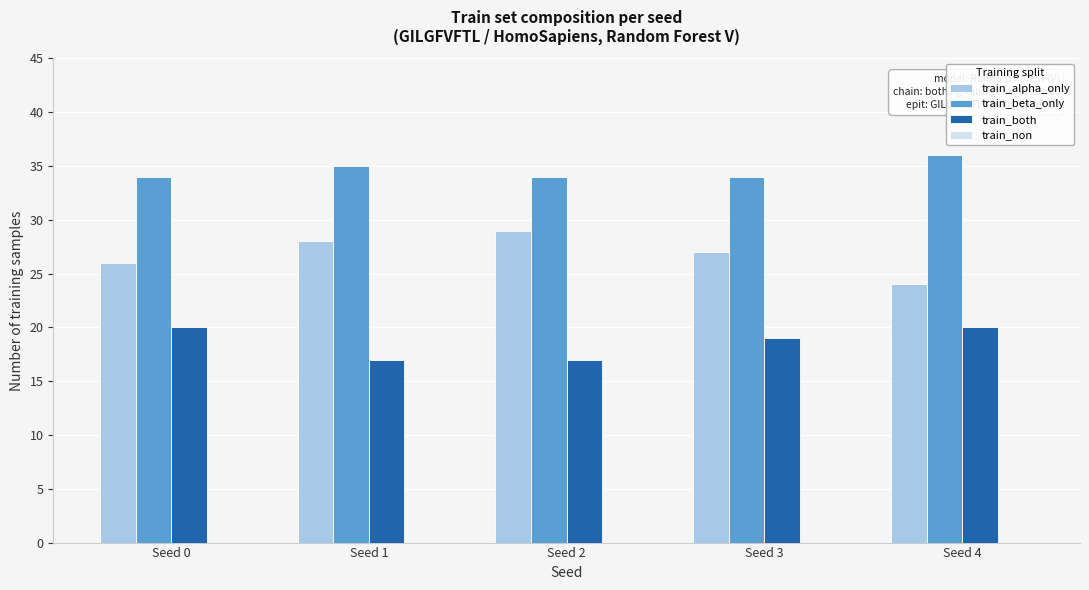

What is the value of the train_both bar at the 3rd from the left?

17